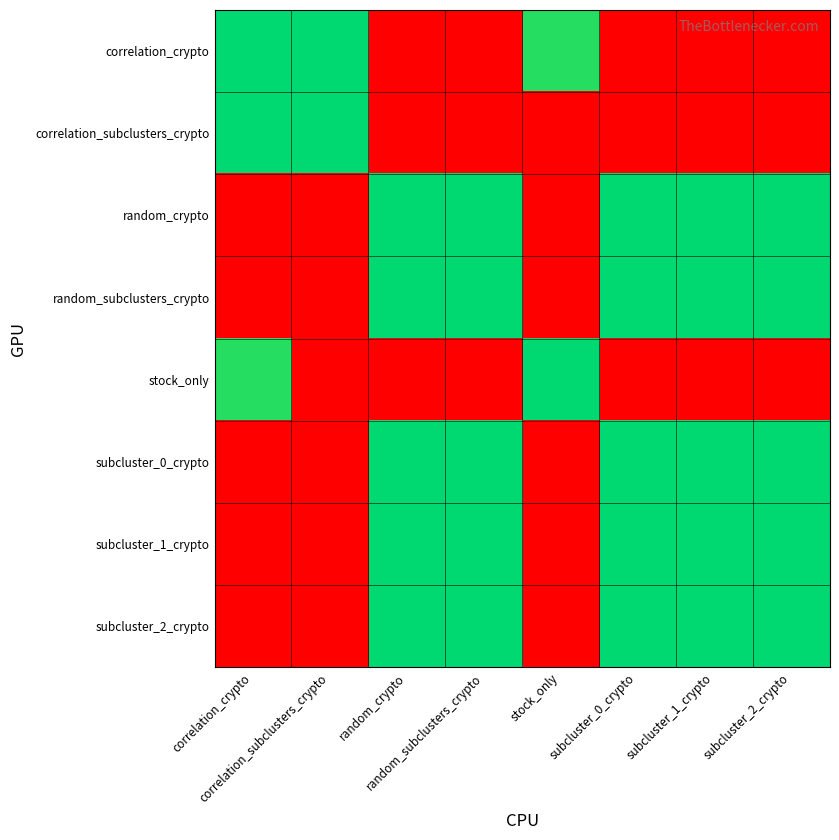

At which category is the sum across all series the highest?

subcluster_1_crypto